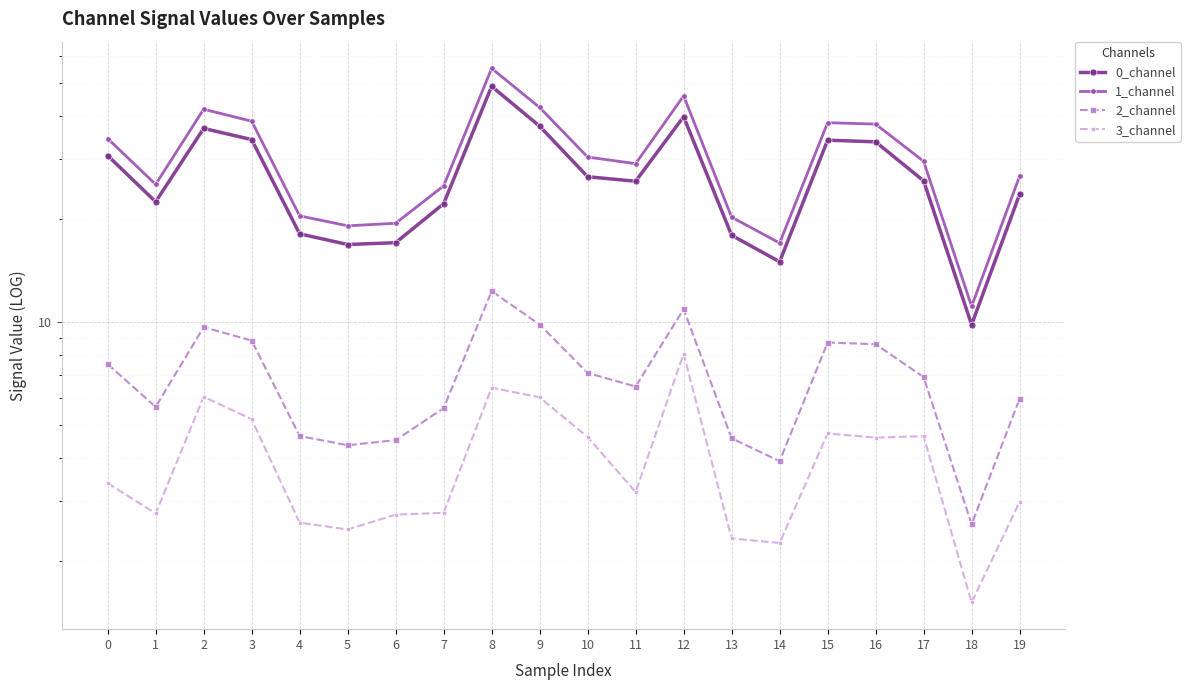

How many values in the 3_channel series exceed 3?

11